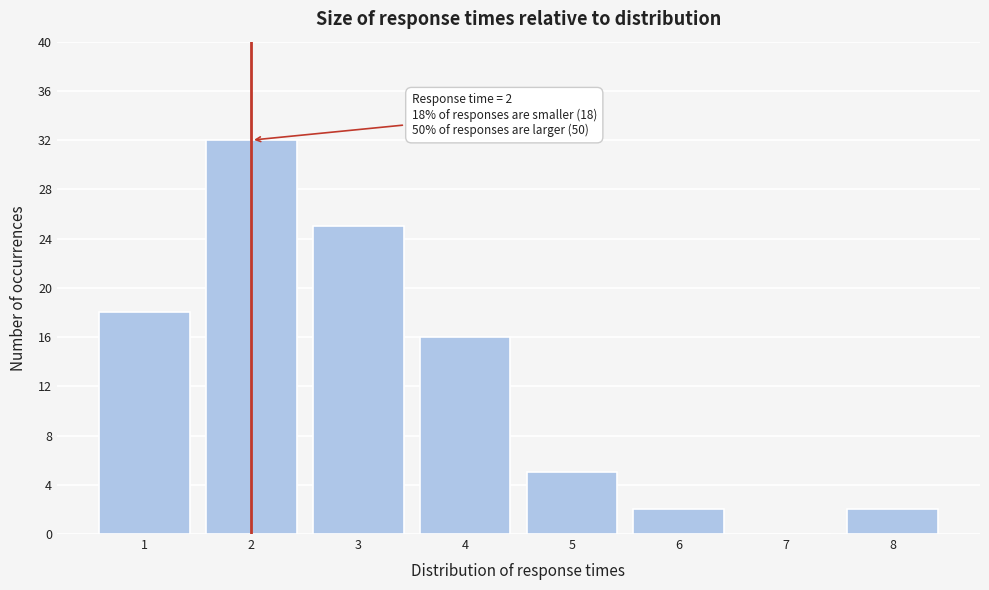

Over which range of the x-axis is the bar tallest?

1.5 to 2.5